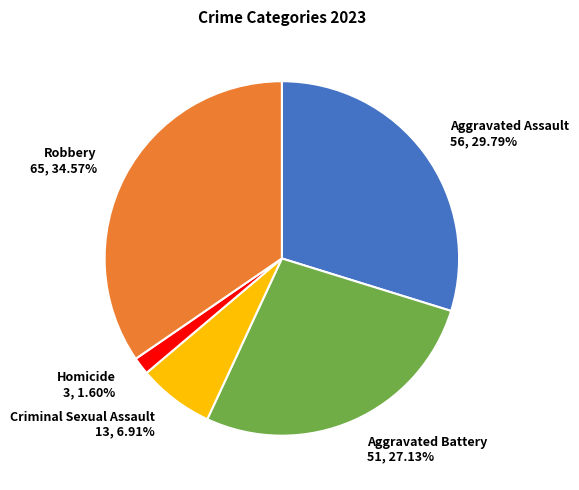

How many slices are in this pie chart?

5